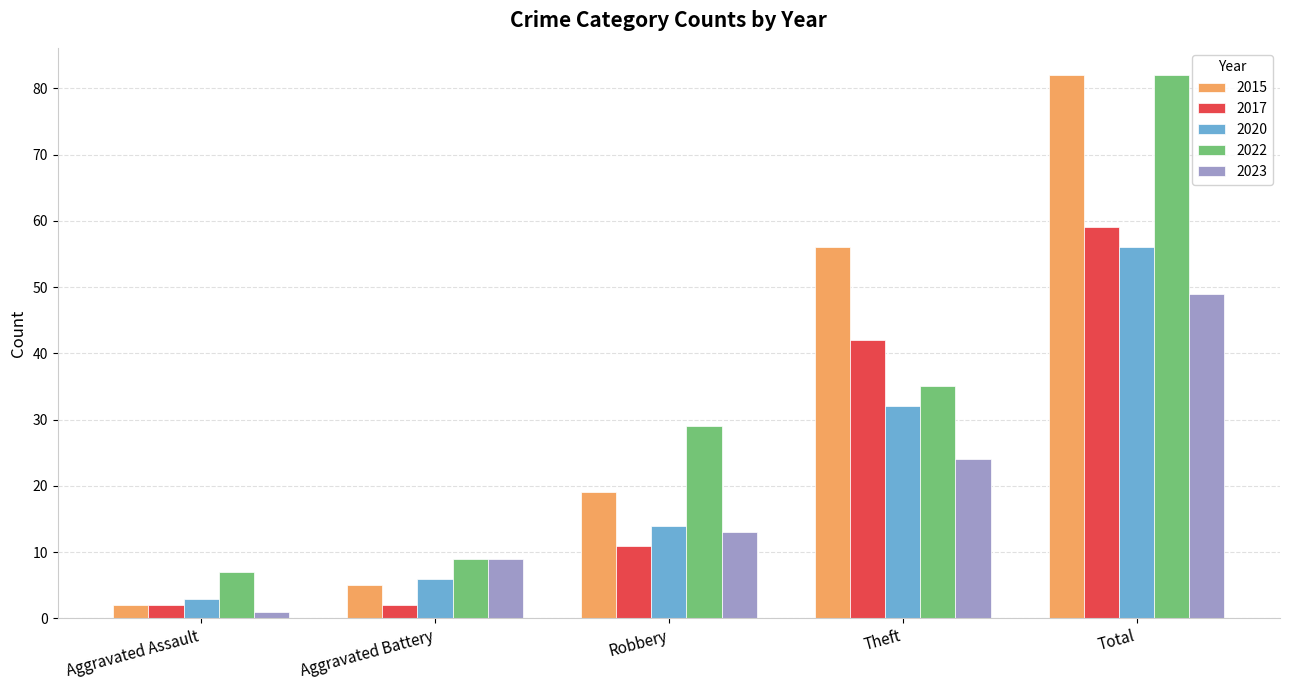

What is the difference between the 2015 values at Robbery and Aggravated Battery?

14